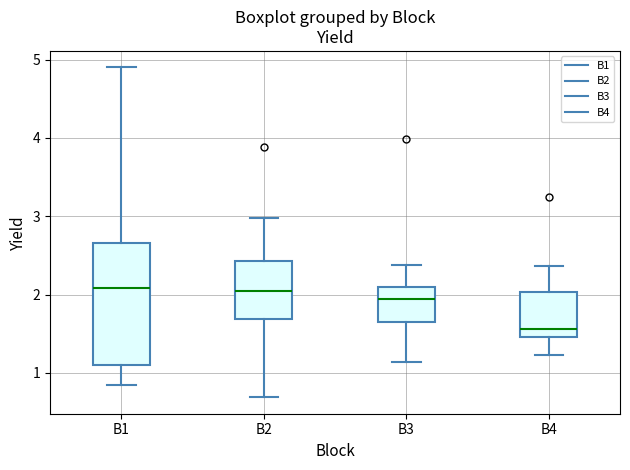

Comparing the boxes themselves (not the whiskers), which one is the tallest?

B1